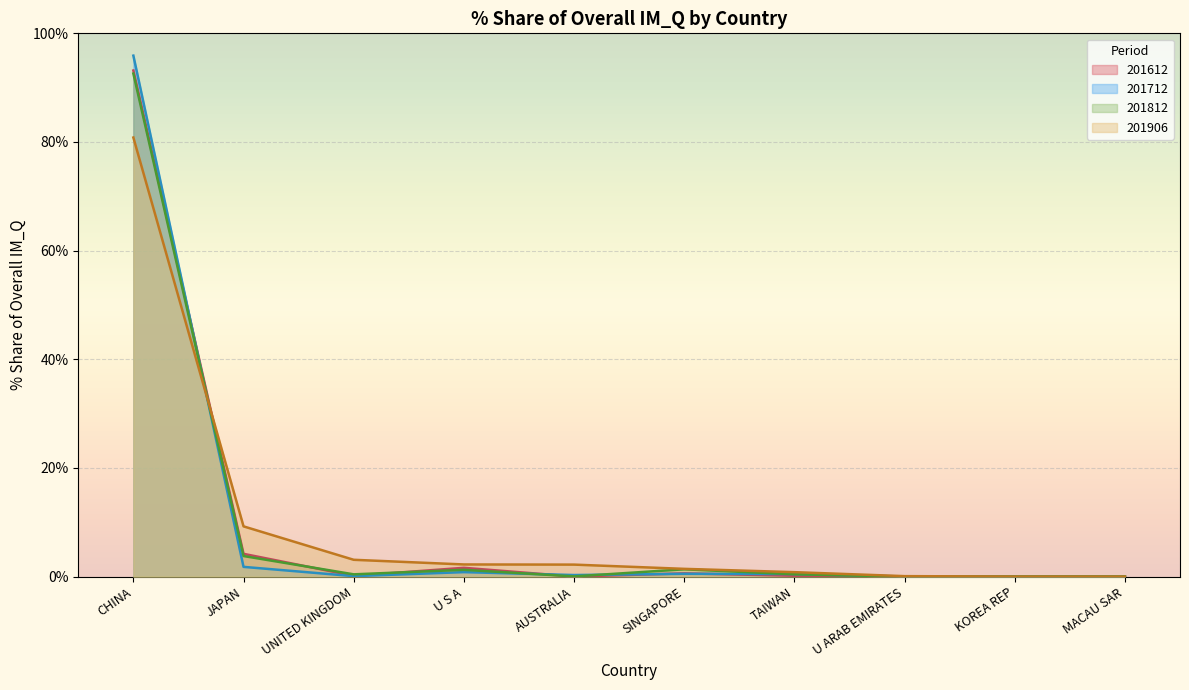

Between which two adjacent categories do 201612_% Share of overall IM_Q and 201906_% Share of overall IM_Q first intersect?

CHINA and JAPAN